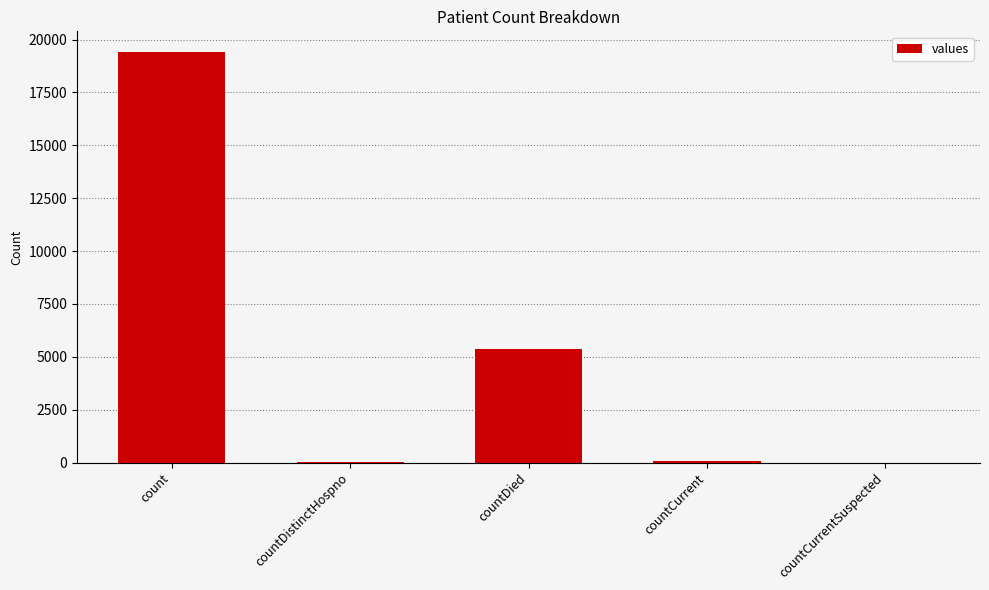

At which label is the value closest to 9710?

countDied